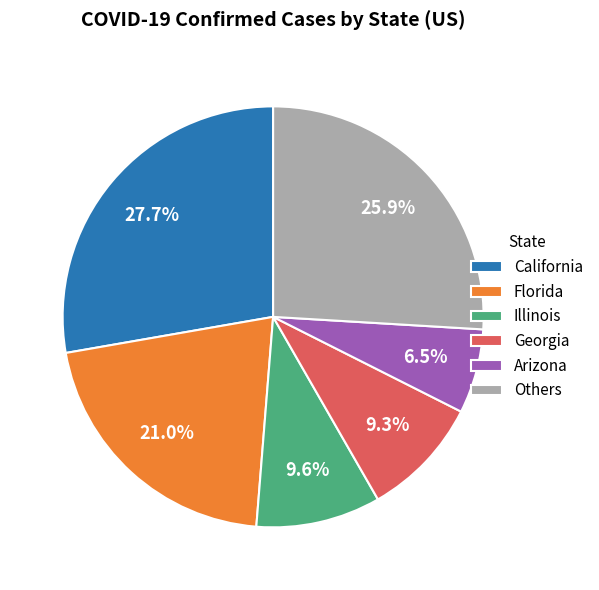

Is there any slice that represents more than half of the pie?

No